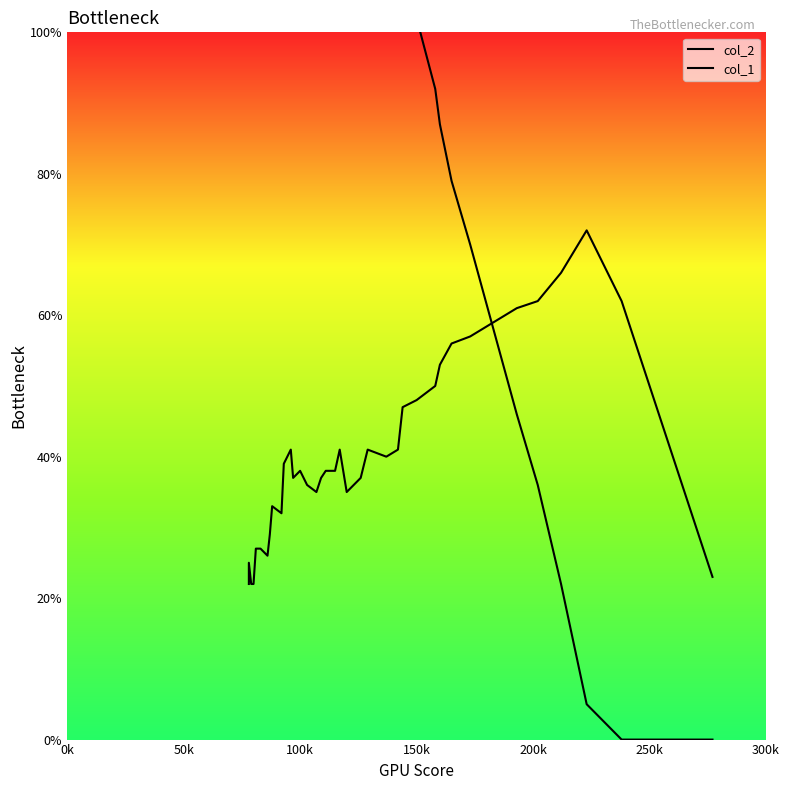

True or false: col_1 has a value of 93 at 32.

False